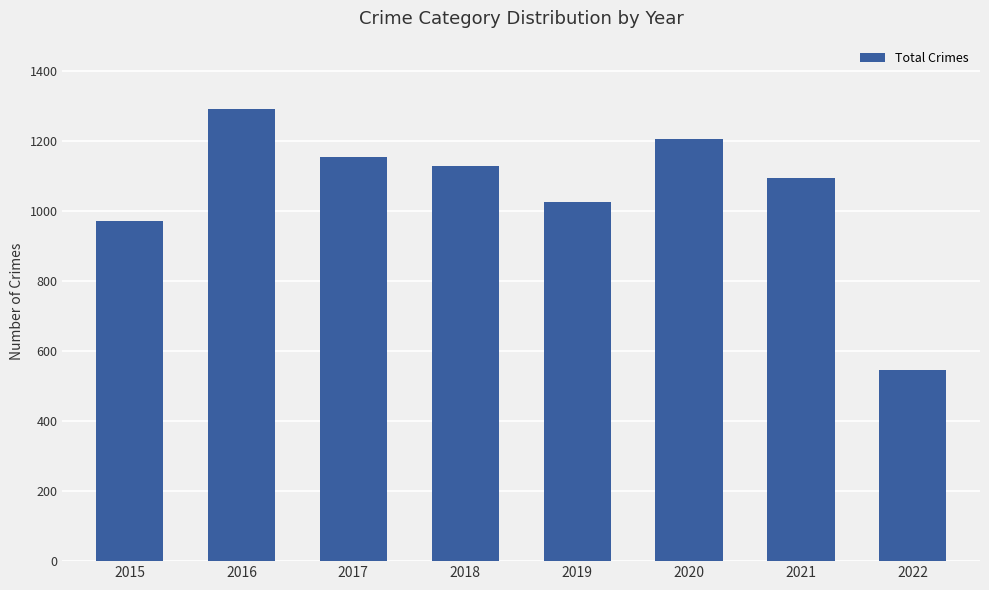

What is the ratio of the value at 2021 to the value at 2016?

0.8